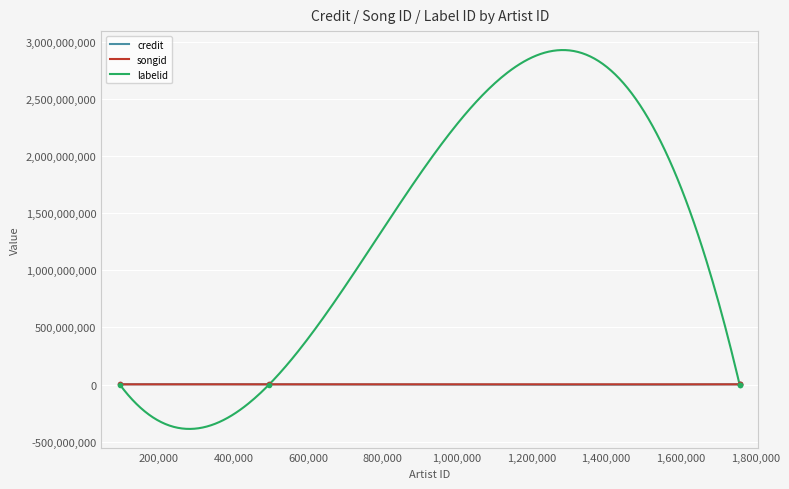

Reading right to left, what are all the values shown in this chart?

credit: 1757925=2337963	1757913=2337766	495554=2337758	95060=2337964
songid: 1757925=2084980	1757913=2084962	495554=2084957	95060=2084986
labelid: 1757925=0	1757913=165965	495554=108731	95060=165969